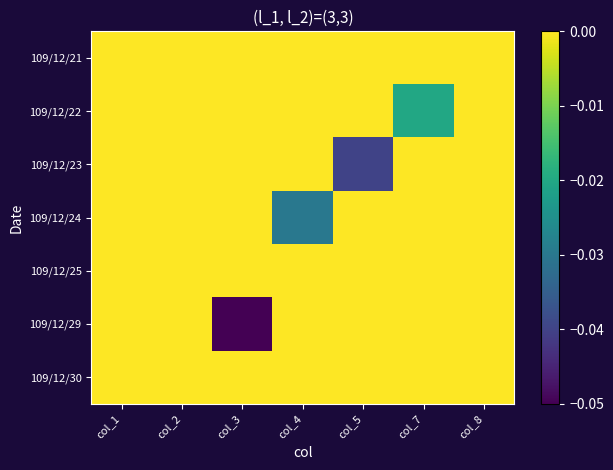

Which series has the widest spread of values?

109/12/29